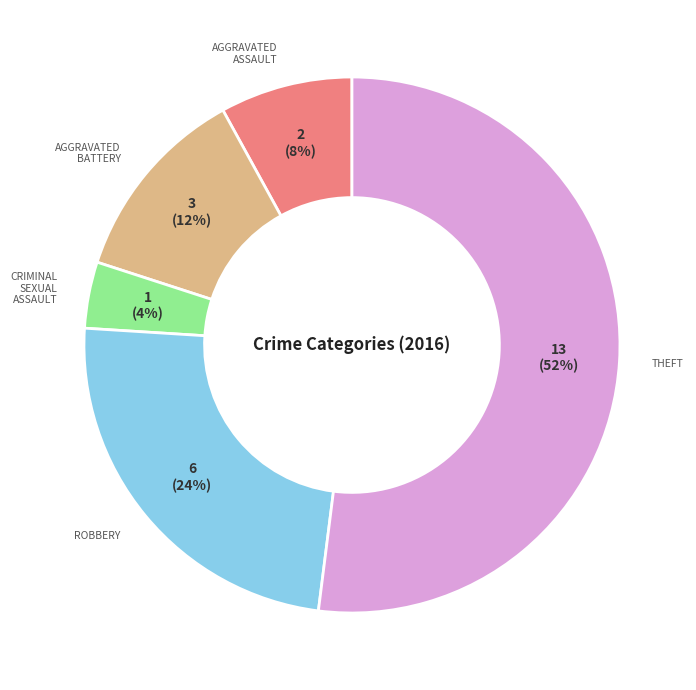

To the nearest percent, what is the average slice percentage?

20%